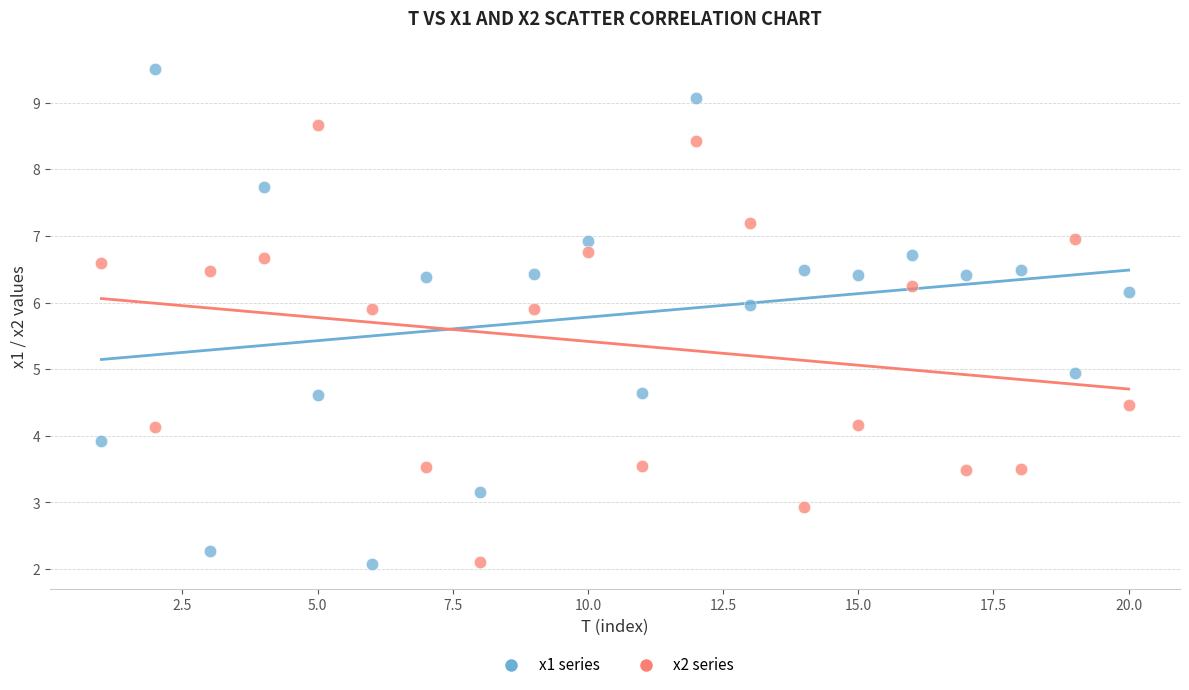

Across all data points, what is the range of Y values (max minus min)?

7.4